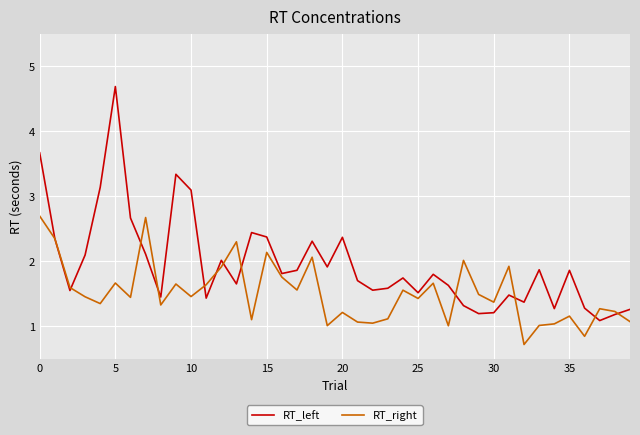

What is the difference between the second highest and minimum values in the RT_left series?

2.6